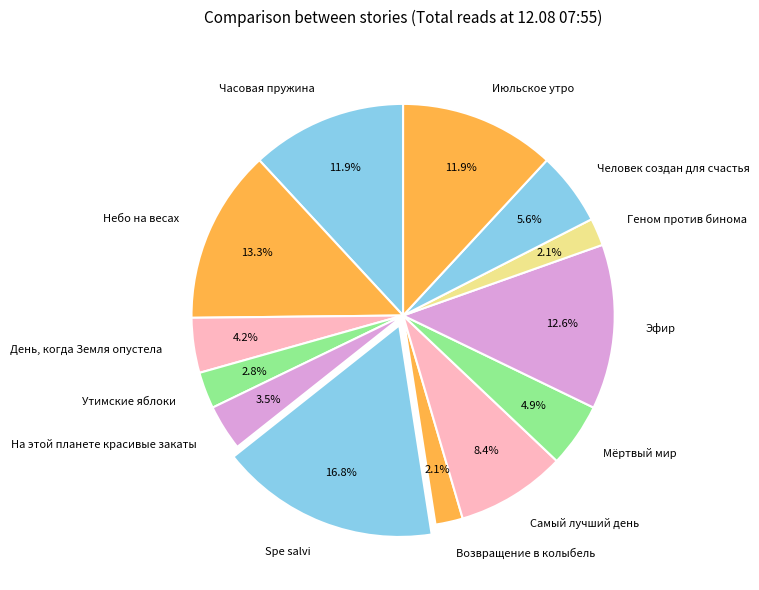

Combined, what portion of the pie is Самый лучший день and Эфир?

21.0%